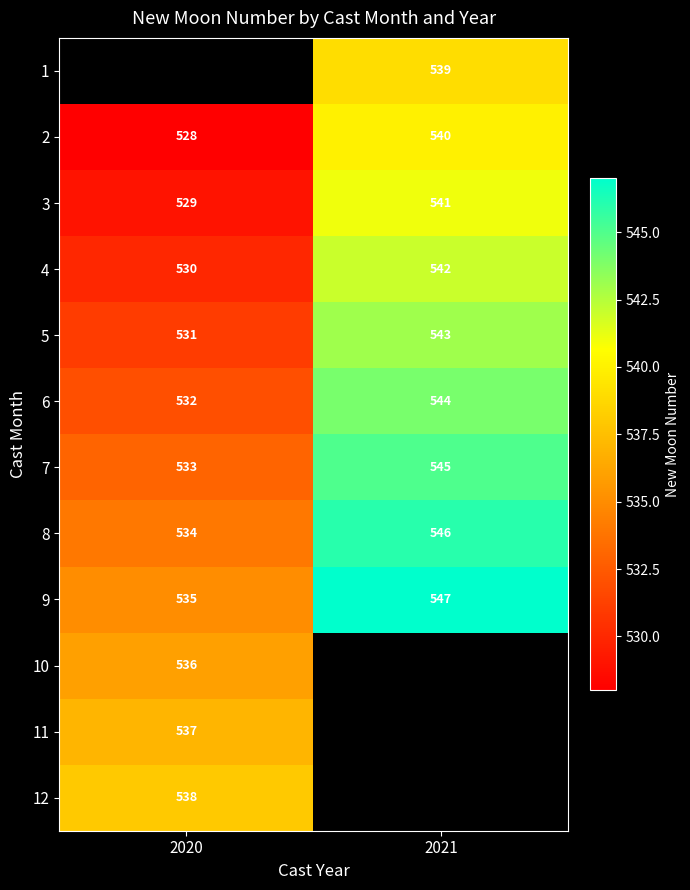

The value of 1 at 2021 is 539. True or false?

True